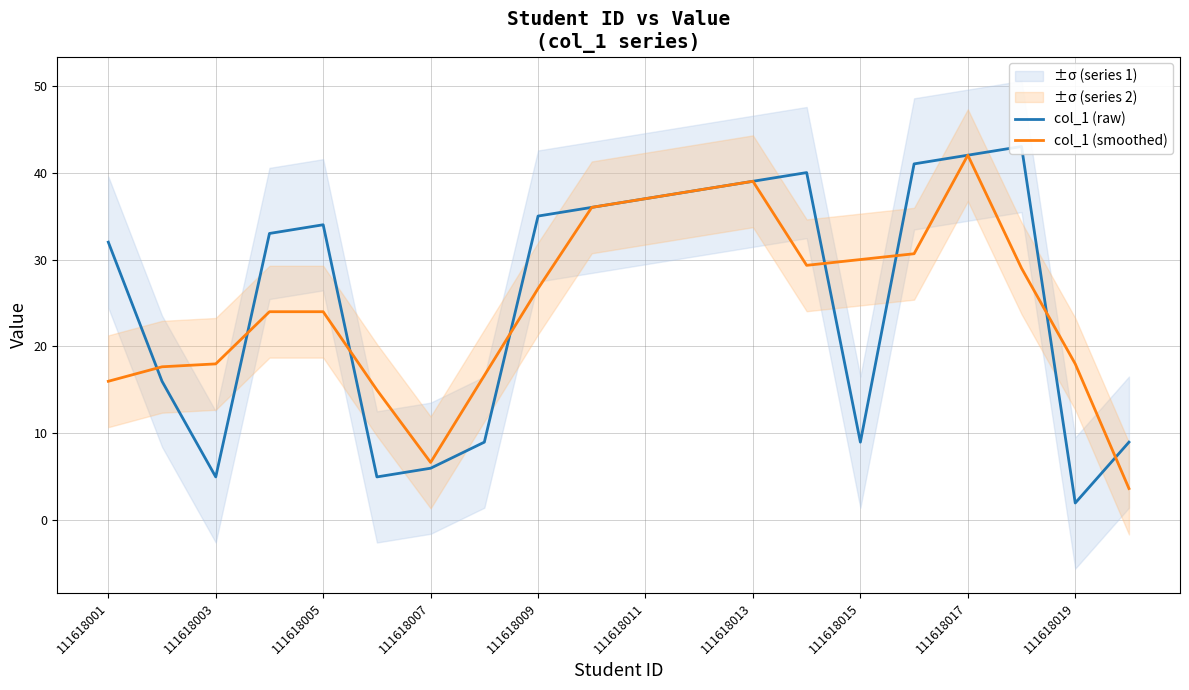

Reading right to left, what are all the values shown in this chart?

col_1 (raw): 9.0	2.0	43.0	42.0	41.0	9.0	40.0	39.0	38.0	37.0	36.0	35.0	9.0	6.0	5.0	34.0	33.0	5.0	16.0	32.0
col_1 (smoothed): 3.7	18.0	29.0	42.0	30.7	30.0	29.3	39.0	38.0	37.0	36.0	26.7	16.7	6.7	15.0	24.0	24.0	18.0	17.7	16.0